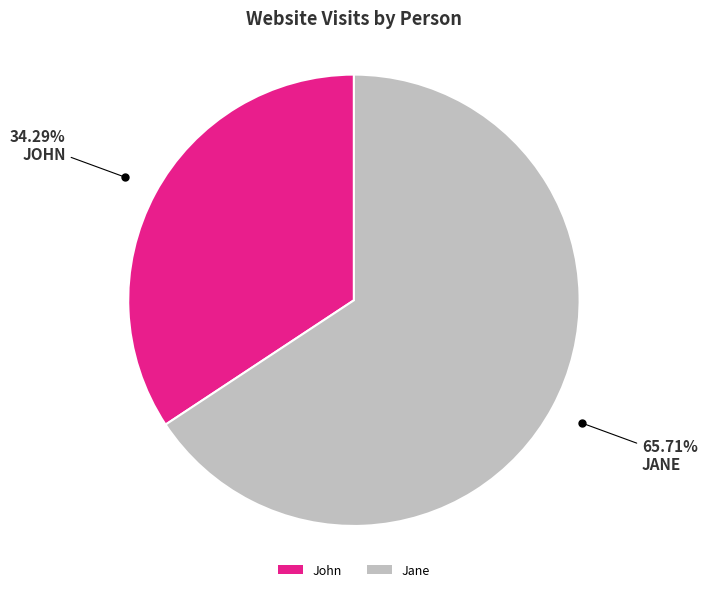

Rank the categories by value from lowest to highest.

John, Jane